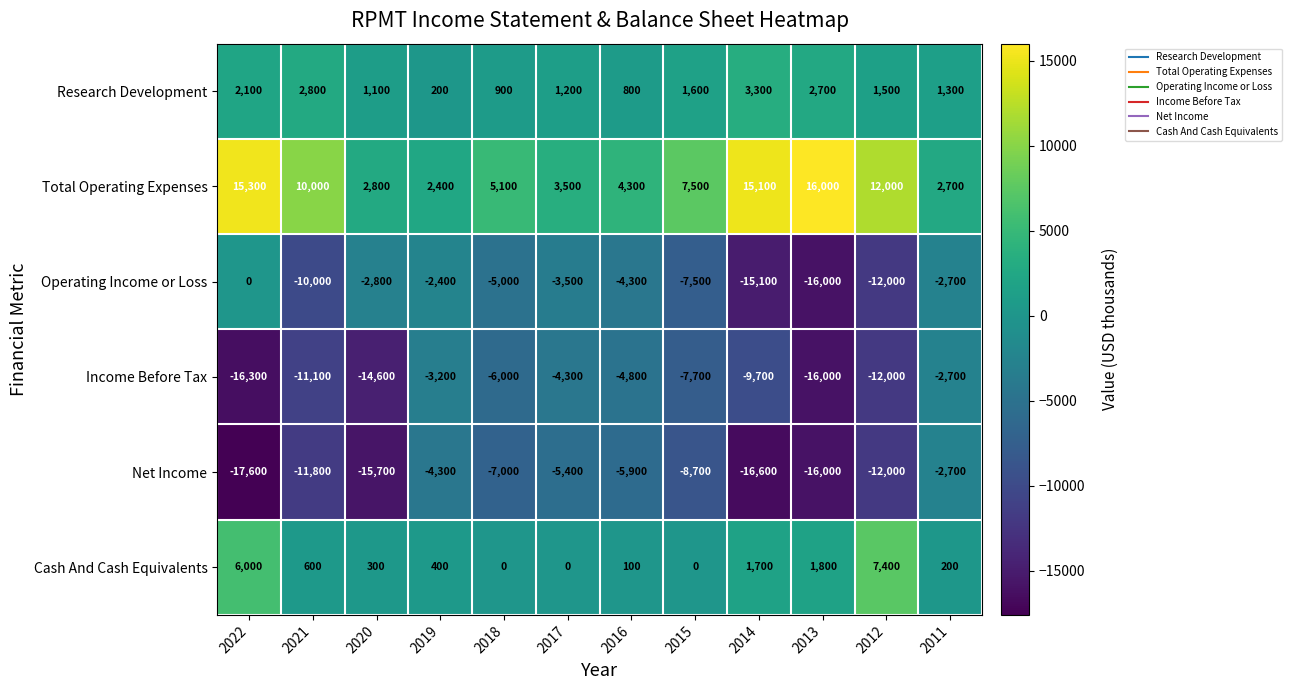

At which label does Operating Income or Loss first exceed -4300?

2022